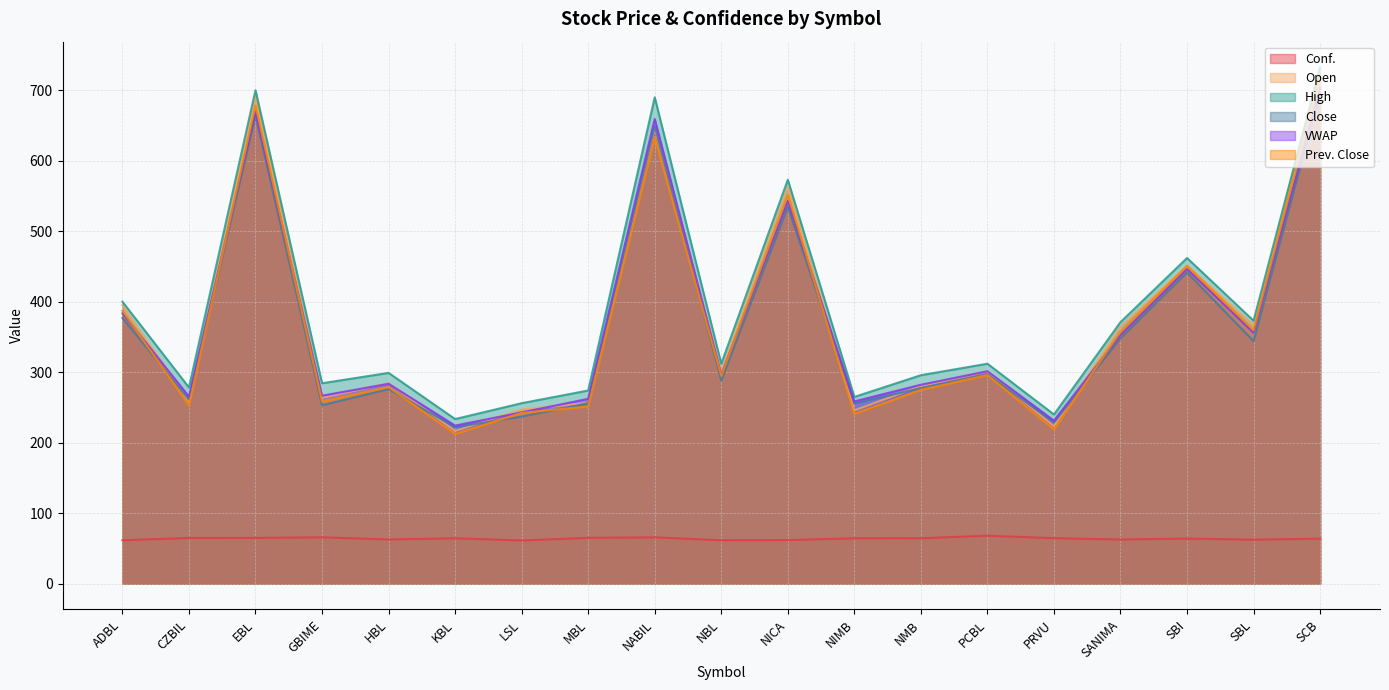

Reading left to right, transcribe all the data shown in this chart.

Conf.: 61.5	64.8	64.9	65.7	62.7	64.3	61.2	65.0	65.7	61.6	61.8	64.4	64.4	68.0	64.5	62.6	63.9	62.4	63.8
Open: 394.9	258.0	692.0	263.6	284.3	216.6	247.0	256.4	646.0	300.6	563.0	245.7	280.5	301.0	223.2	364.6	451.0	366.6	732.3
High: 400.0	278.3	700.0	284.3	299.0	233.5	256.0	274.0	690.0	311.9	573.0	264.9	295.7	312.0	240.0	371.0	462.0	373.0	732.3
Close: 377.0	261.1	664.0	253.0	276.0	222.0	237.0	256.0	649.0	288.0	534.5	256.0	277.3	296.9	228.9	348.0	441.5	344.0	696.0
VWAP: 383.6	265.4	669.9	266.6	283.5	224.2	242.9	262.2	659.2	296.5	543.0	258.6	282.1	301.3	231.3	352.8	446.4	355.9	703.5
Prev. Close: 387.2	253.0	678.5	258.5	278.8	212.4	242.2	251.4	633.4	294.8	552.0	240.9	275.0	295.9	218.9	357.5	451.0	359.5	718.0